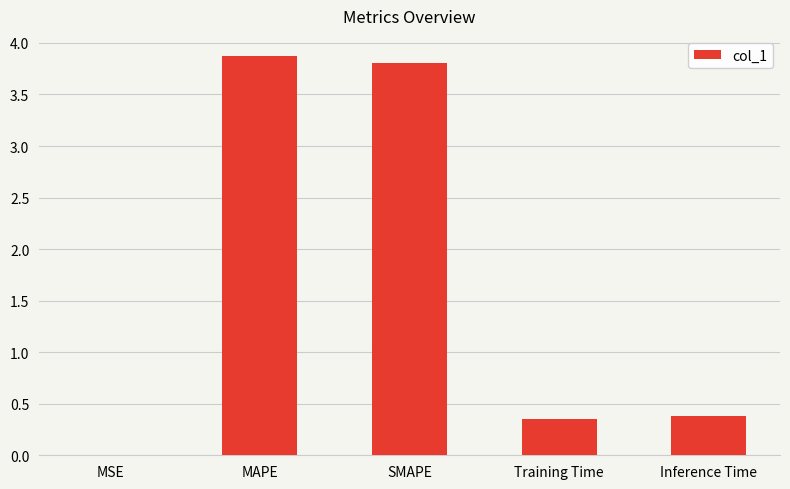

The chart shows a value of 0.2 at Training Time. True or false?

False